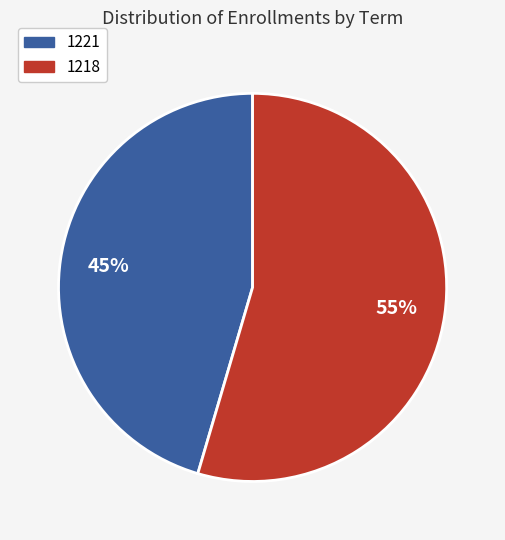

Approximately how many times larger is the value at 1221 compared to 1218?

0.8